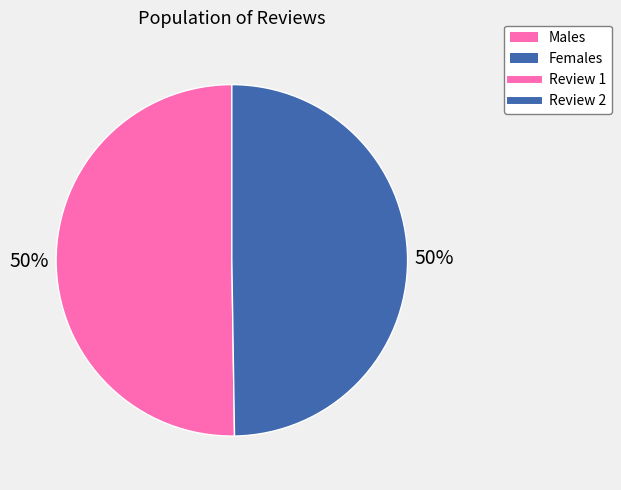

To the nearest percent, what is the average slice percentage?

50%